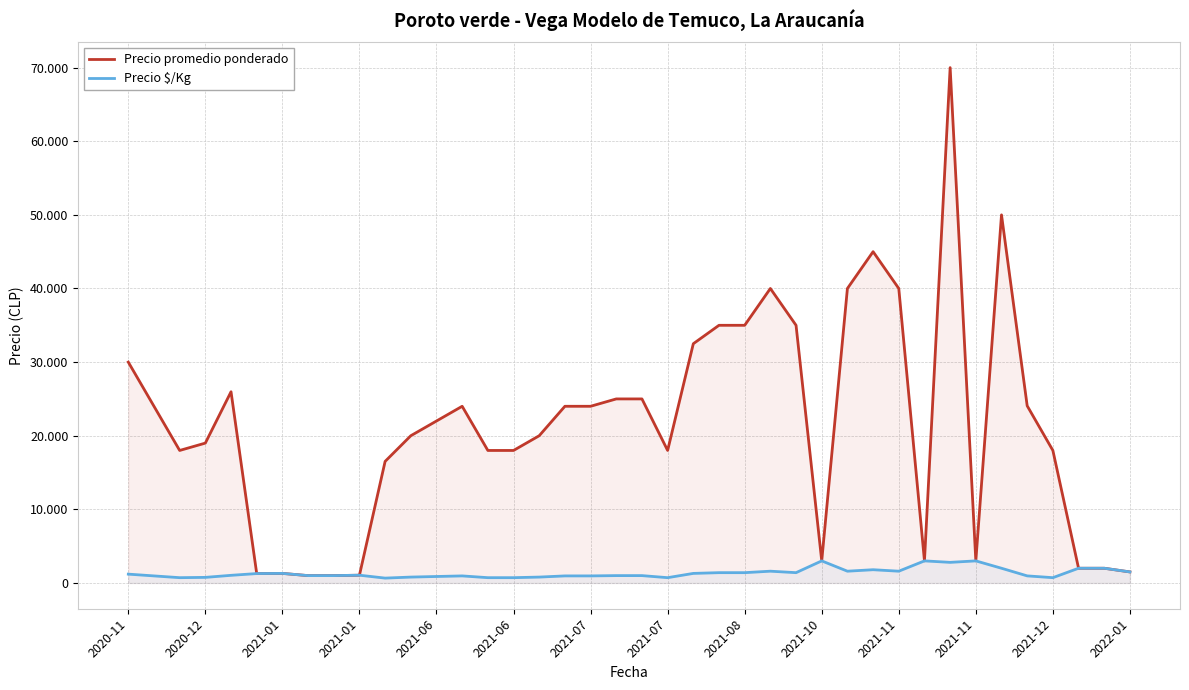

At which category is the sum across all series the highest?

32